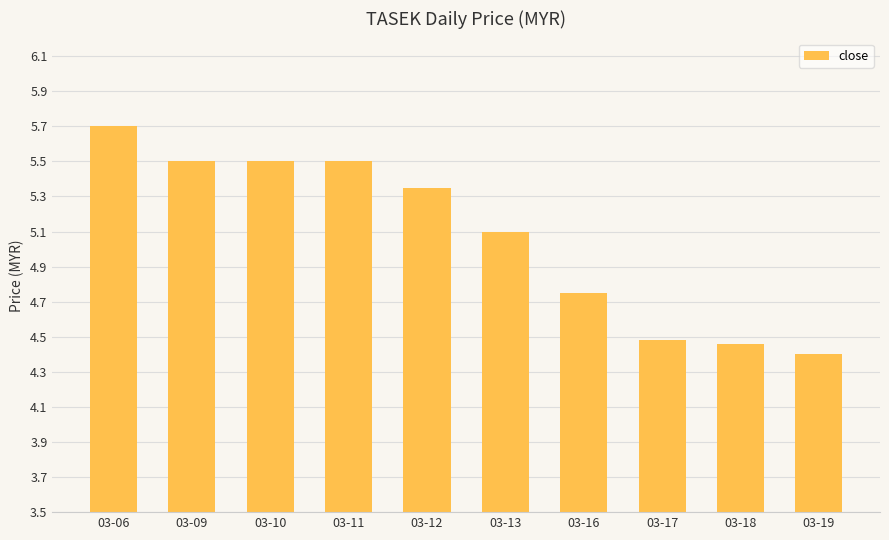

What is the change in value from 03-06 to 03-19?

-1.3